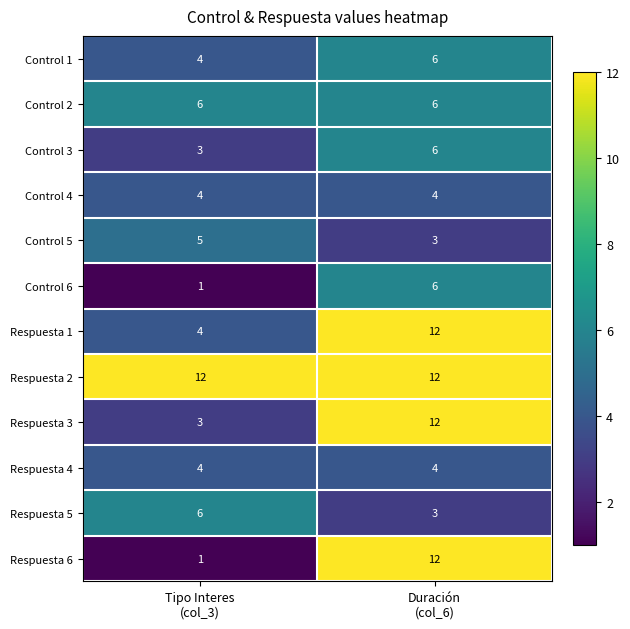

What is the spread (max minus min) of values at Duración
(col_6)?

9